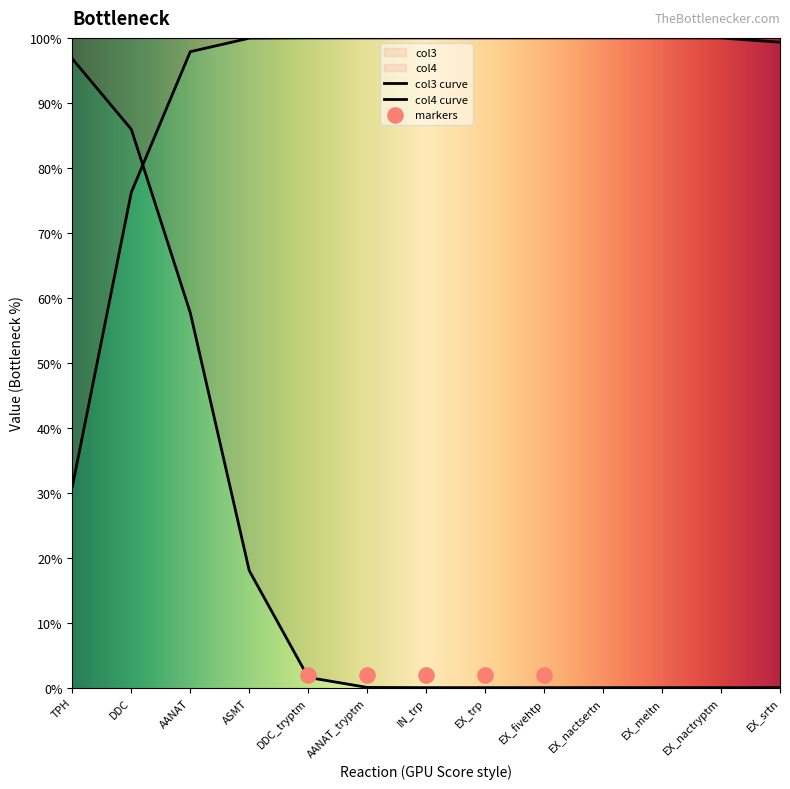

Is the value of col4 at EX_fivehtp greater than the value of col3 at DDC?

Yes